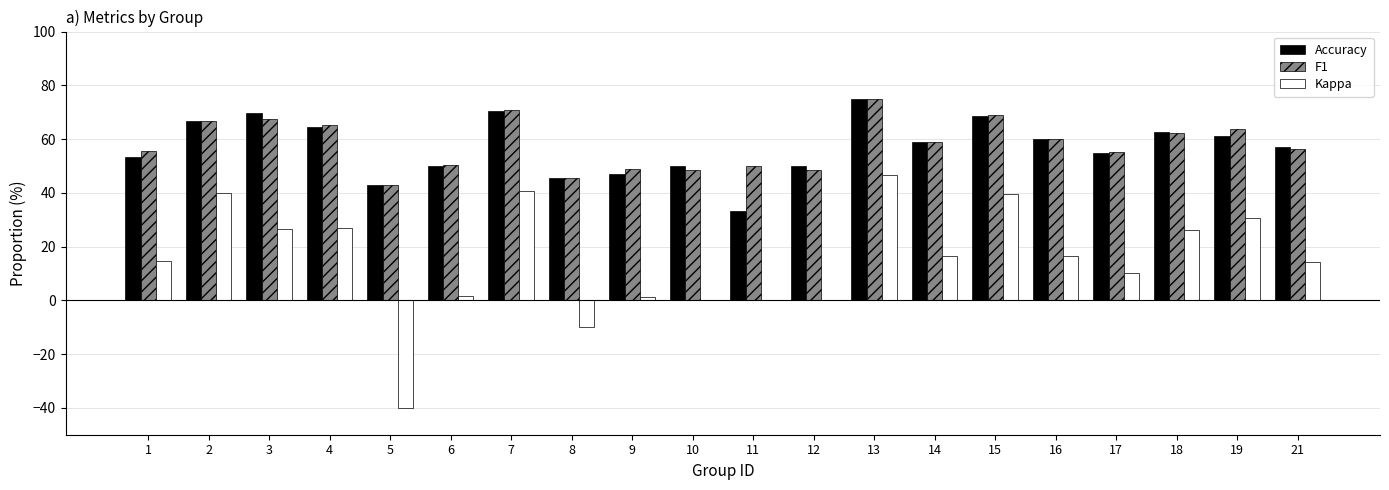

What is the greatest value displayed?

75.0